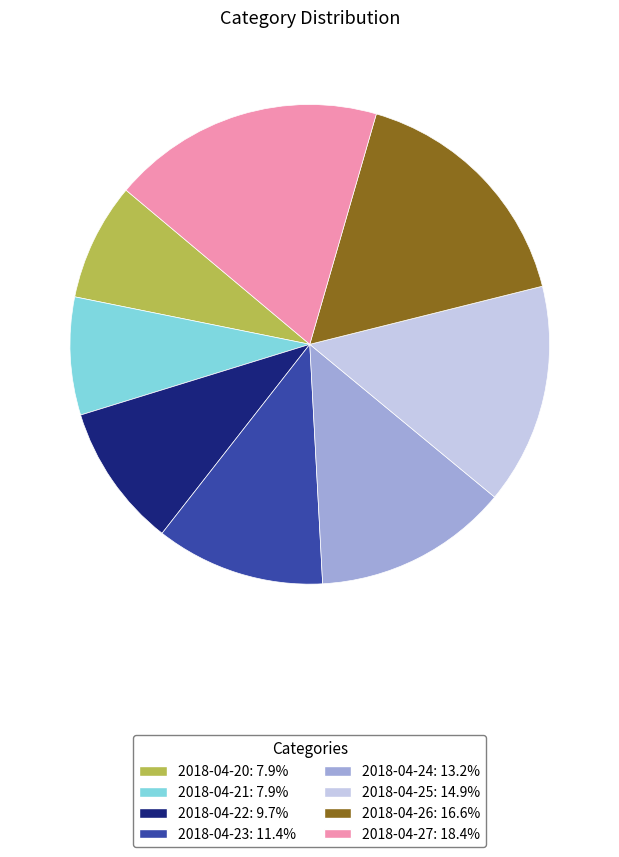

Does 2018-04-26 account for over 50% of the chart?

No